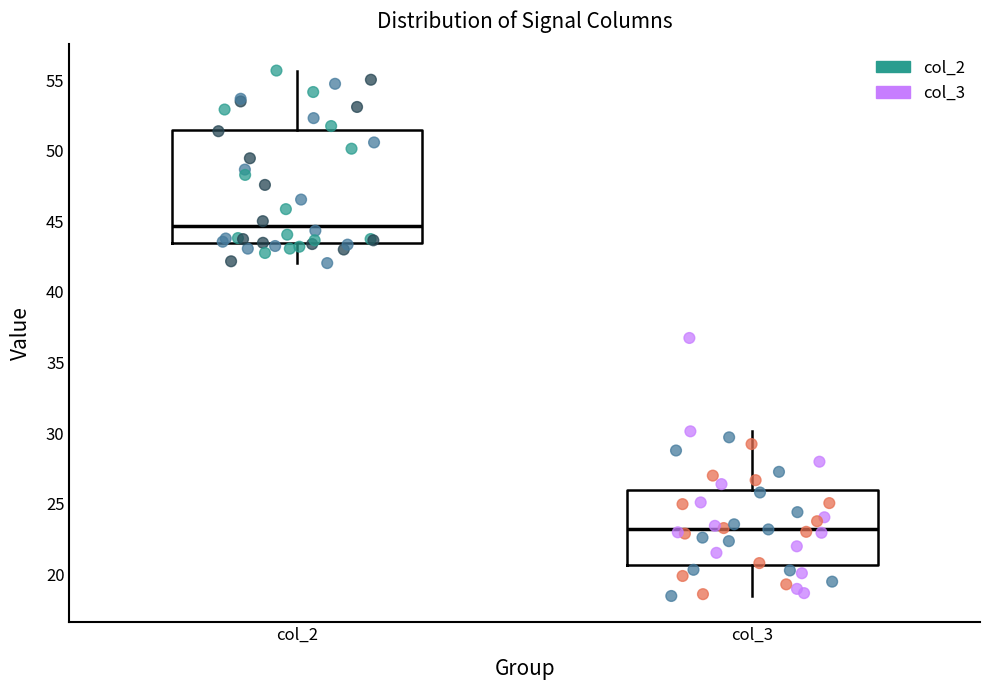

Reading left to right, transcribe this box plot: for each box, give where its median line is, the range the box spans, and where its two whiskers end, as read against the y-axis. The values are not printed on the chart, so give them approximately, as read against the axis.

col_2: median 44.5, box 43.5 to 51.5, whiskers 42.0 to 55.5
col_3: median 23.0, box 20.5 to 26.0, whiskers 18.5 to 30.0